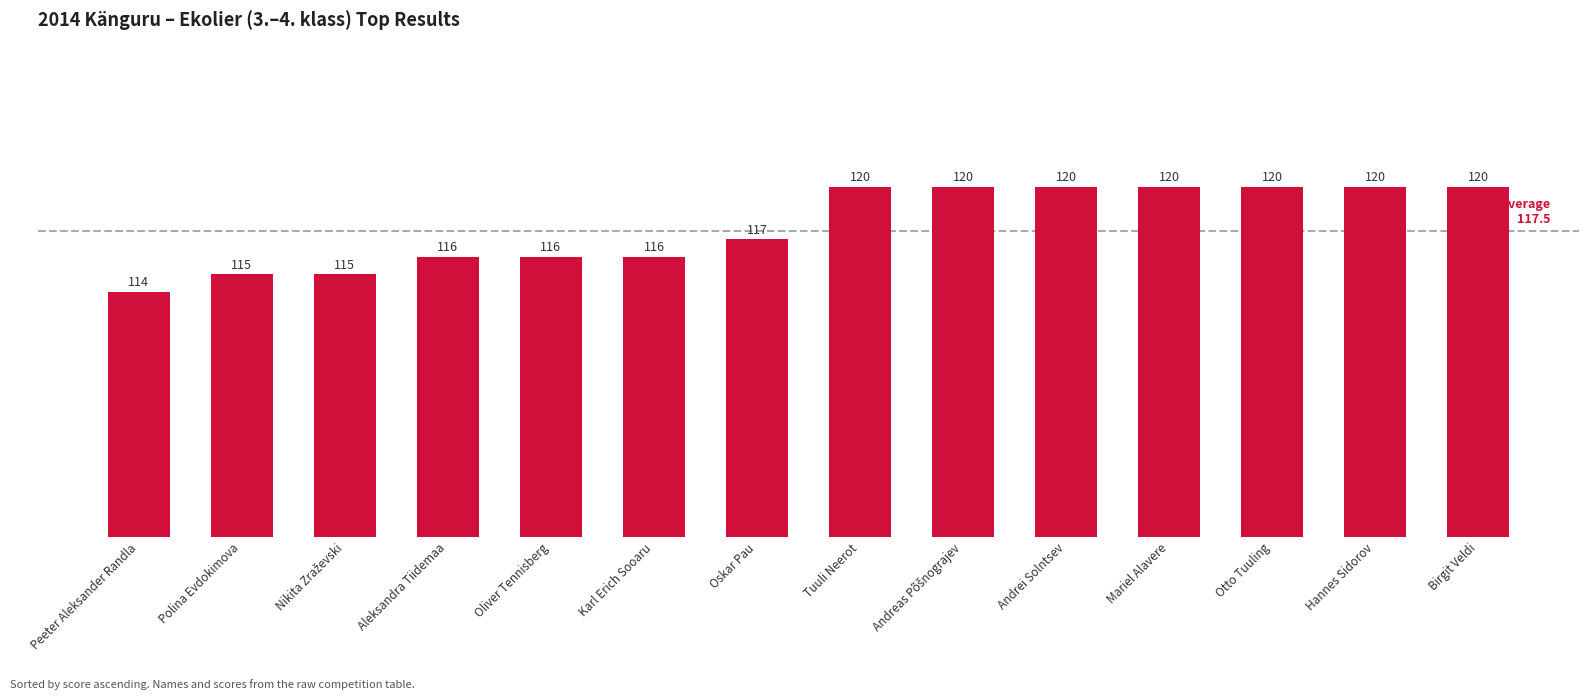

The value at Hannes Sidorov is 120. True or false?

True